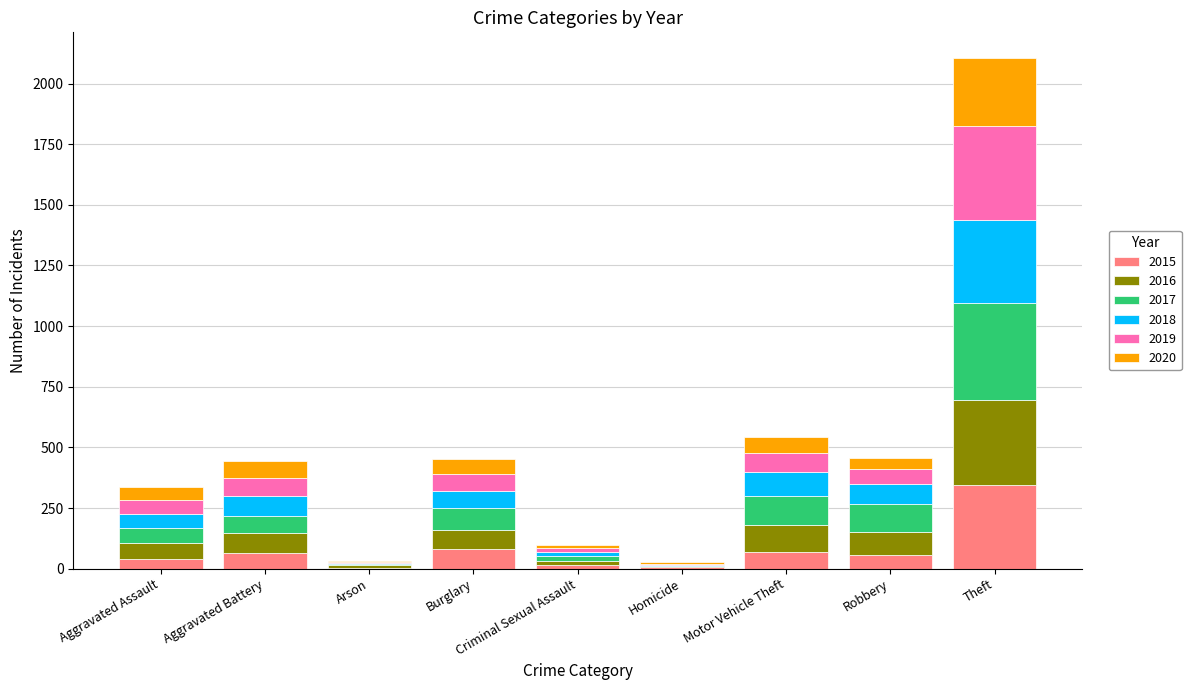

At which label does 2015 reach its peak?

Theft